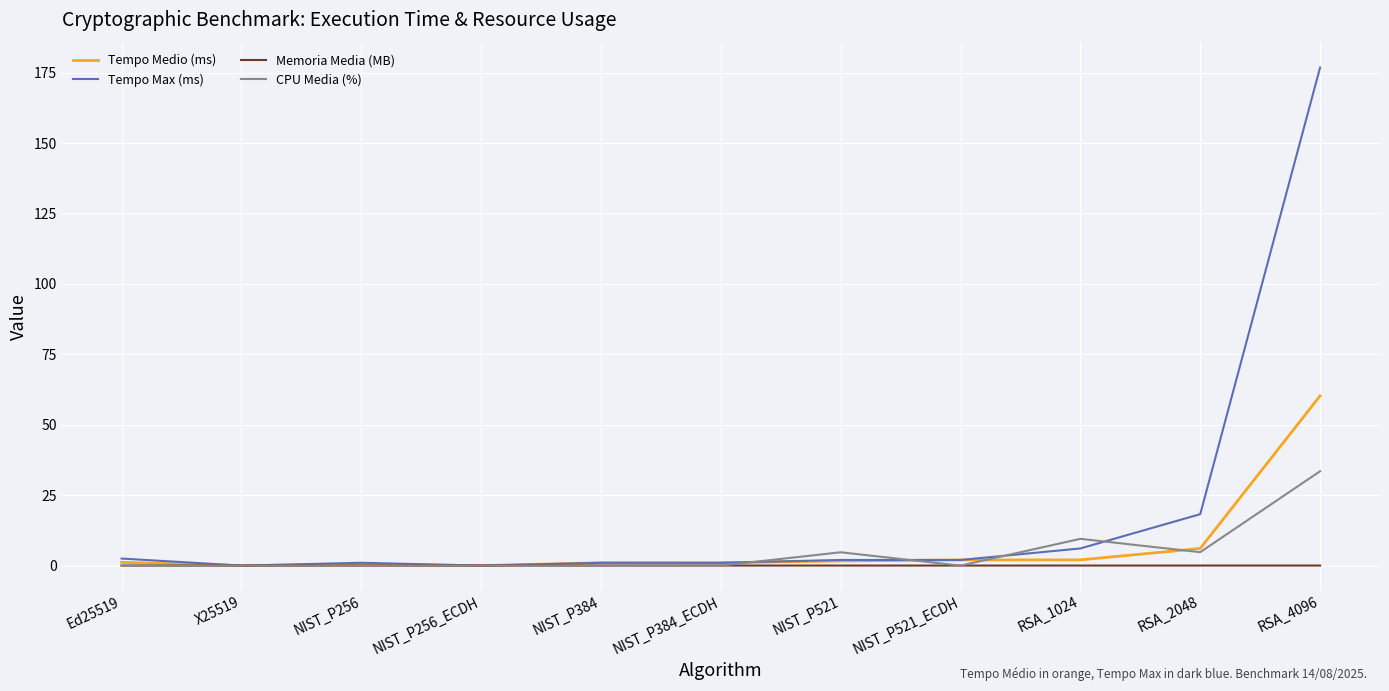

Which series has the widest spread of values?

Tempo Max (ms)